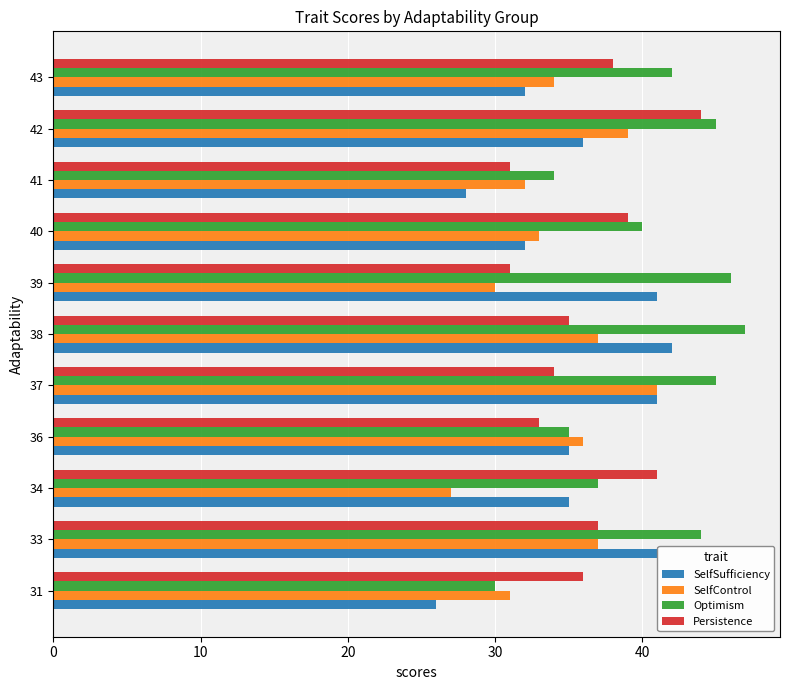

How many data points in Persistence are less than 36?

5